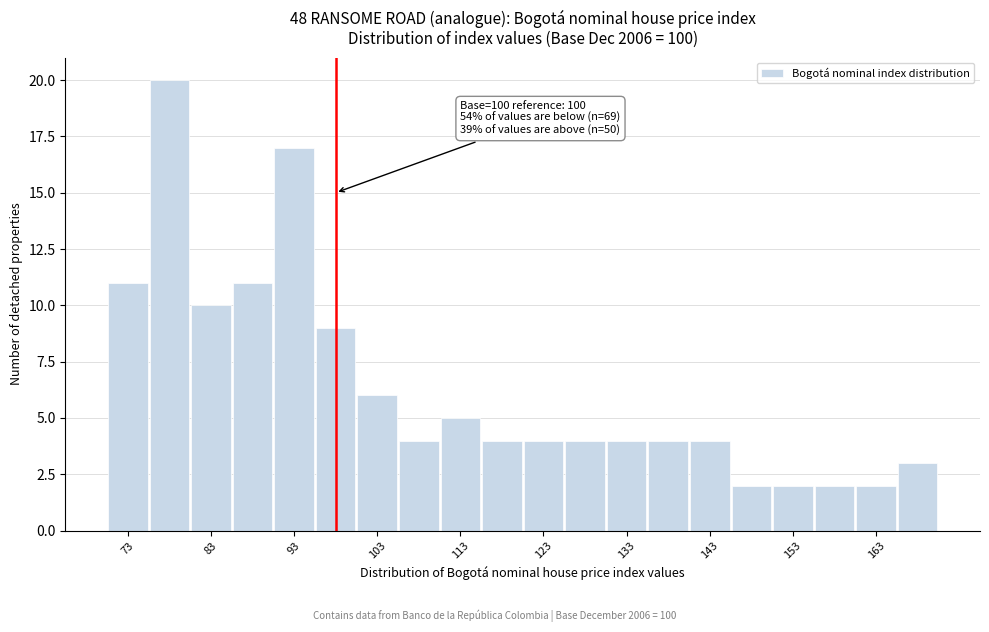

Around what value on the x-axis is the tallest bar? Give the approximate position of its centre, as read against the axis.

78